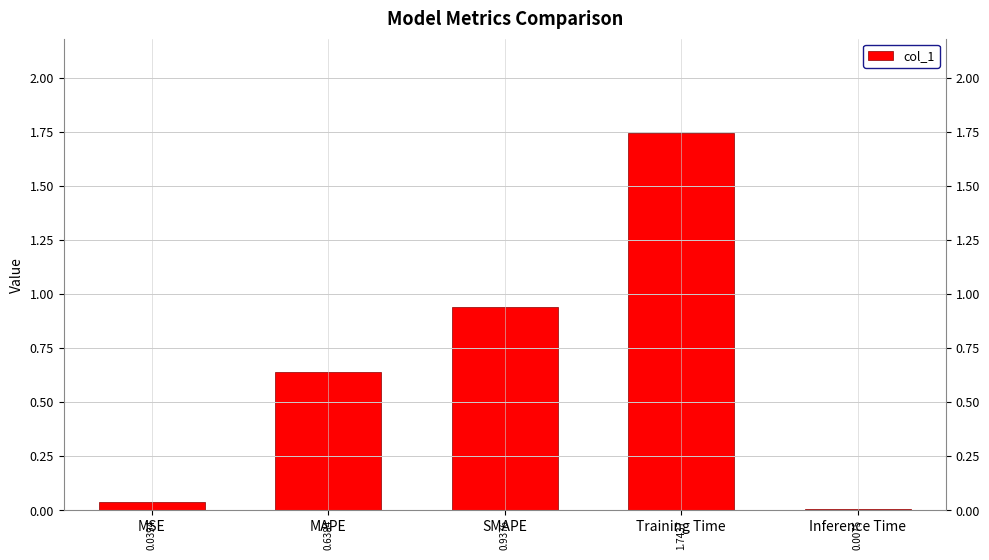

What is the label of the 1st bar from the right?

Inference Time